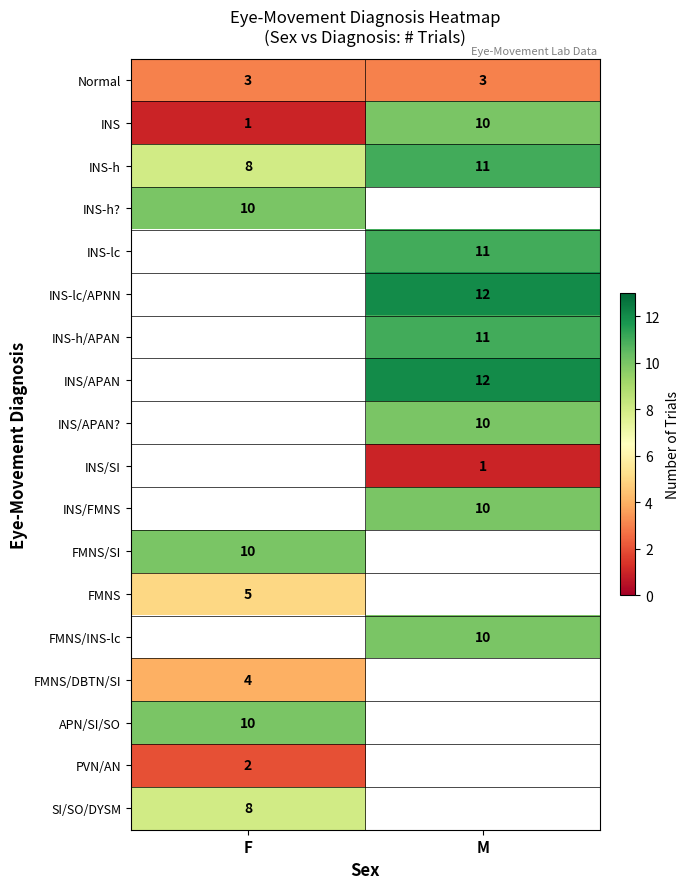

What is the approximate value of Normal at M?

3